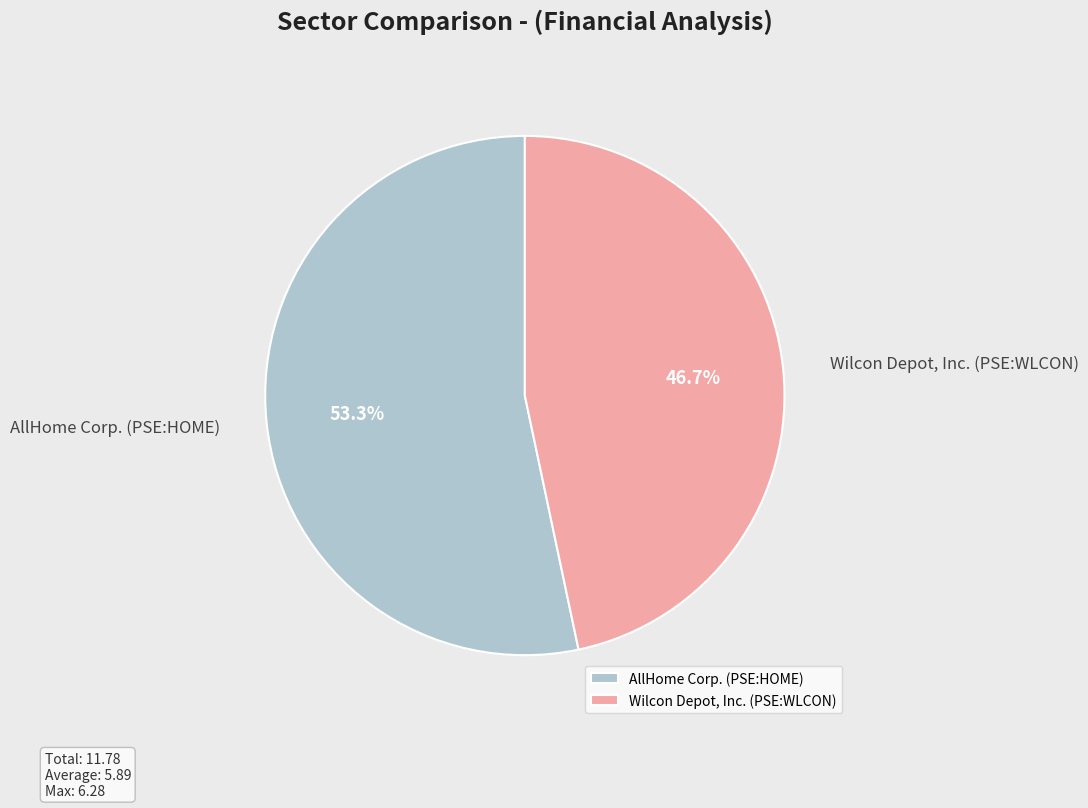

What is the largest slice in the pie chart?

AllHome Corp. (PSE:HOME)